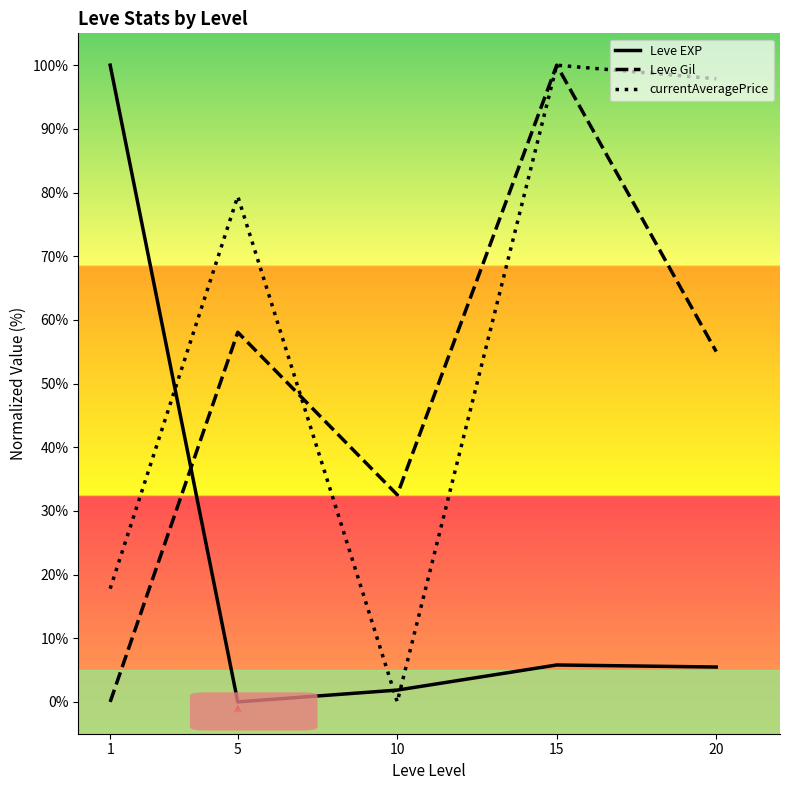

True or false: Leve Gil and currentAveragePrice cross at least once.

True